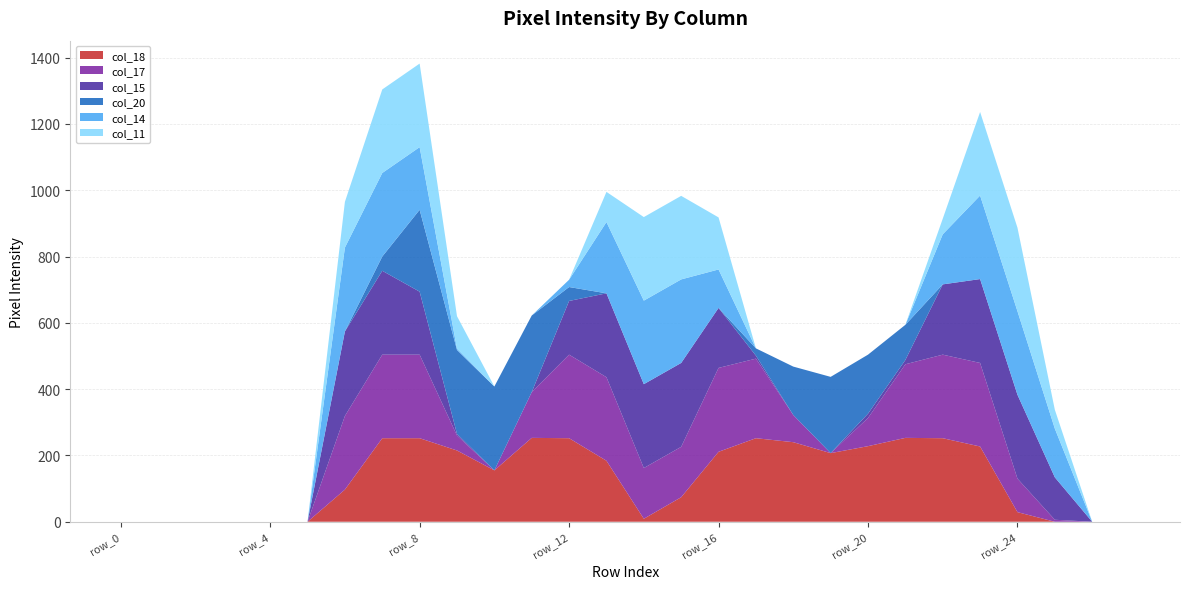

Reading right to left, extract all data points from this chart.

col_18: 0	0	0	29	227	252	253	228	207	240	252	211	74	9	184	252	253	155	215	252	252	97	0	0	0	0	0	0
col_17: 0	0	6	101	252	252	222	85	0	82	240	253	152	153	252	252	138	0	45	252	252	222	0	0	0	0	0	0
col_15: 0	0	128	253	253	212	13	13	0	0	9	181	253	253	253	162	0	0	5	190	253	255	0	0	0	0	0	0
col_20: 0	0	0	0	0	0	106	178	230	146	22	0	0	0	0	42	231	253	253	247	43	0	0	0	0	0	0	0
col_14: 0	0	147	252	252	151	0	0	0	0	0	116	252	252	215	22	0	0	4	189	252	253	0	0	0	0	0	0
col_11: 0	0	57	252	252	47	0	0	0	0	0	157	252	252	91	0	0	0	98	252	252	138	0	0	0	0	0	0